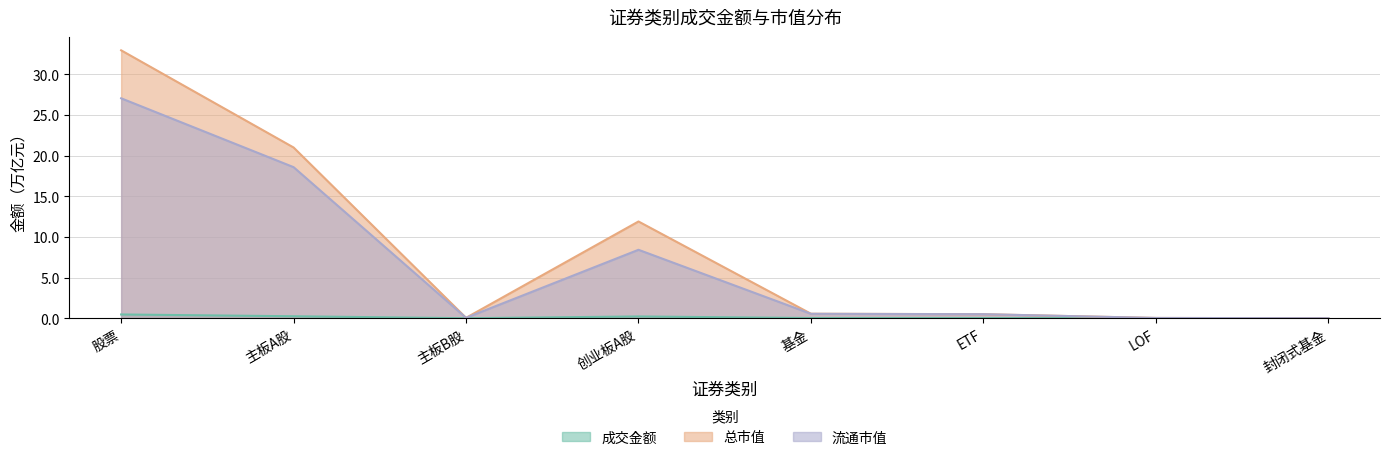

What is the label of the 3rd point from the right?

ETF